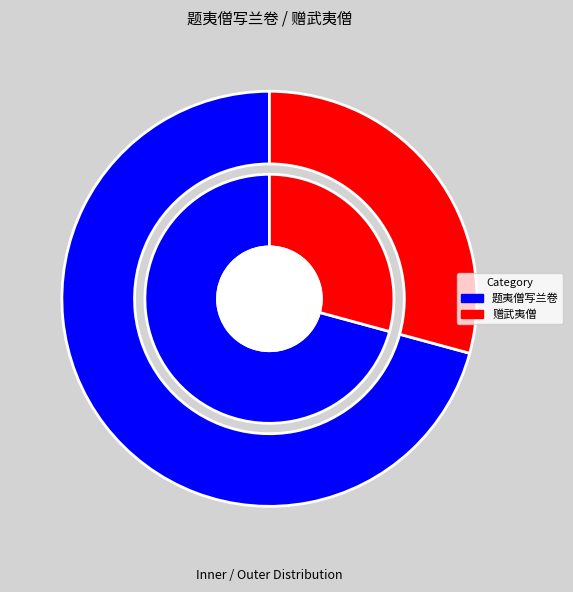

Which category has the smallest portion of the pie?

赠武夷僧